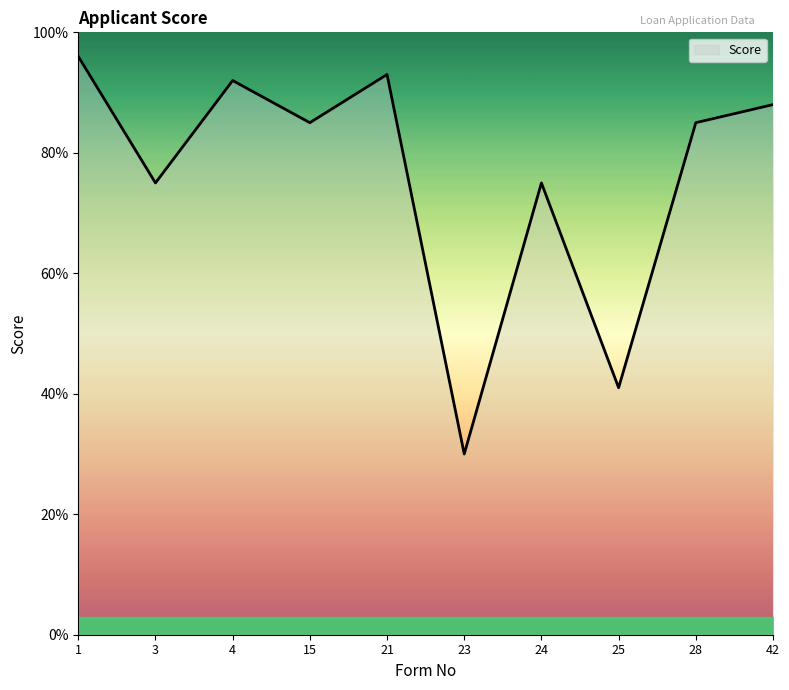

What is the change in value from 21 to 24?

-18